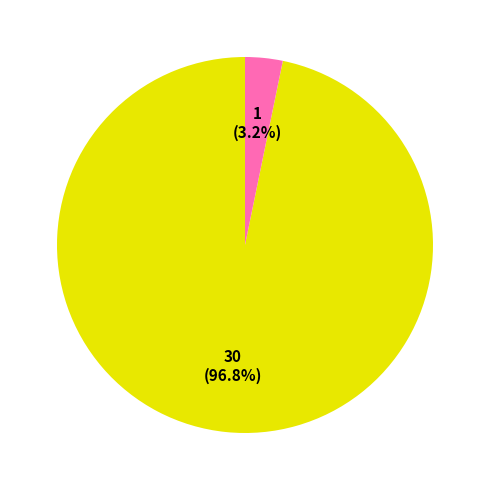

How many slices are in this pie chart?

2